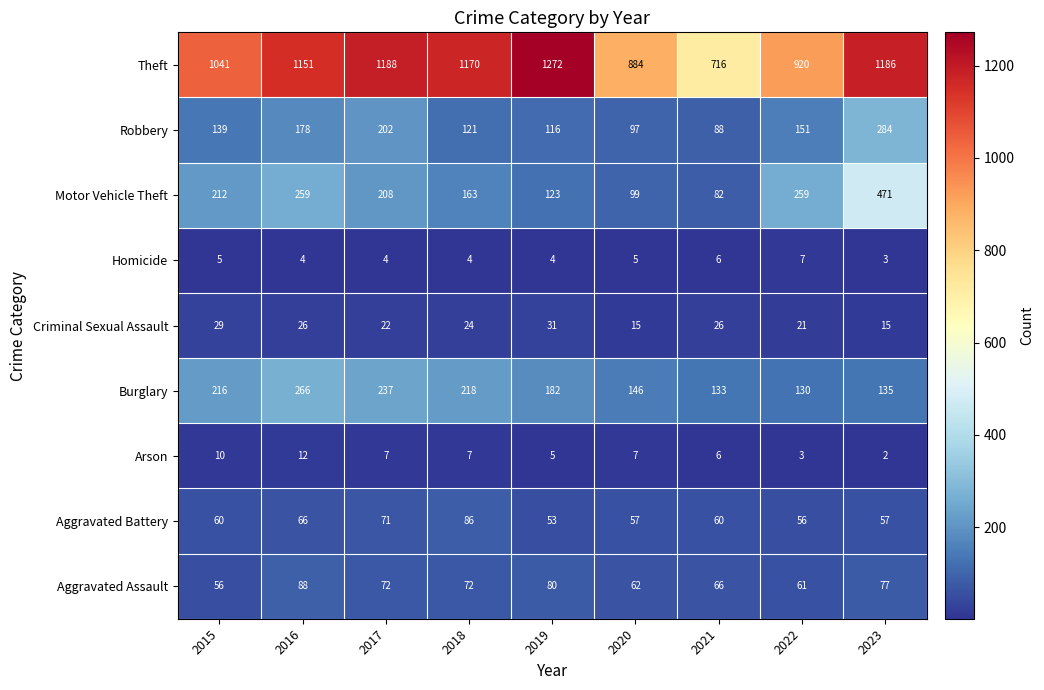

True or false: Aggravated Battery has a value of 60 at 2021.

True